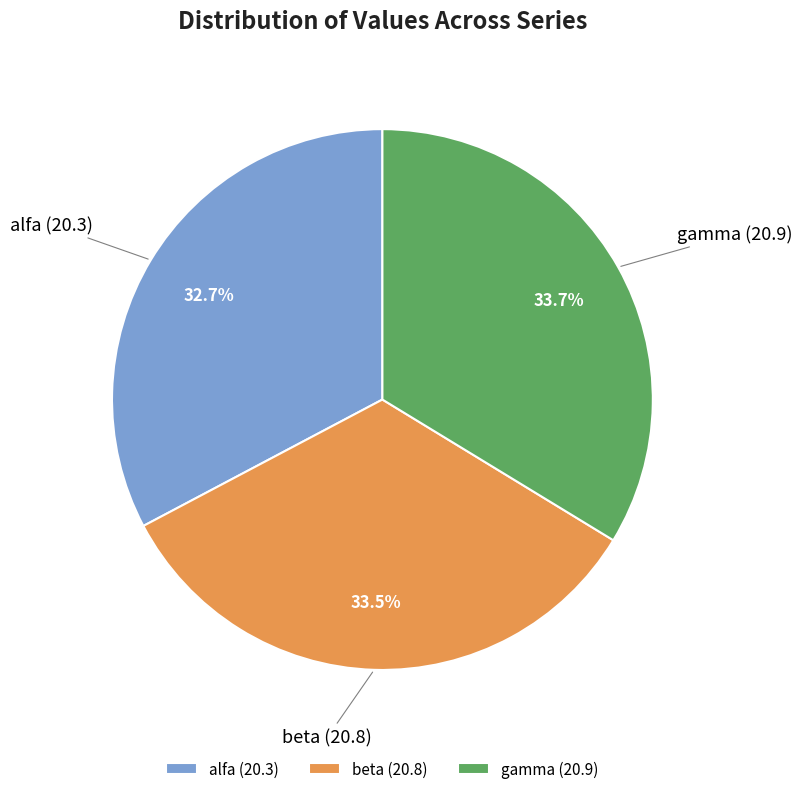

Does any single category account for the majority?

No